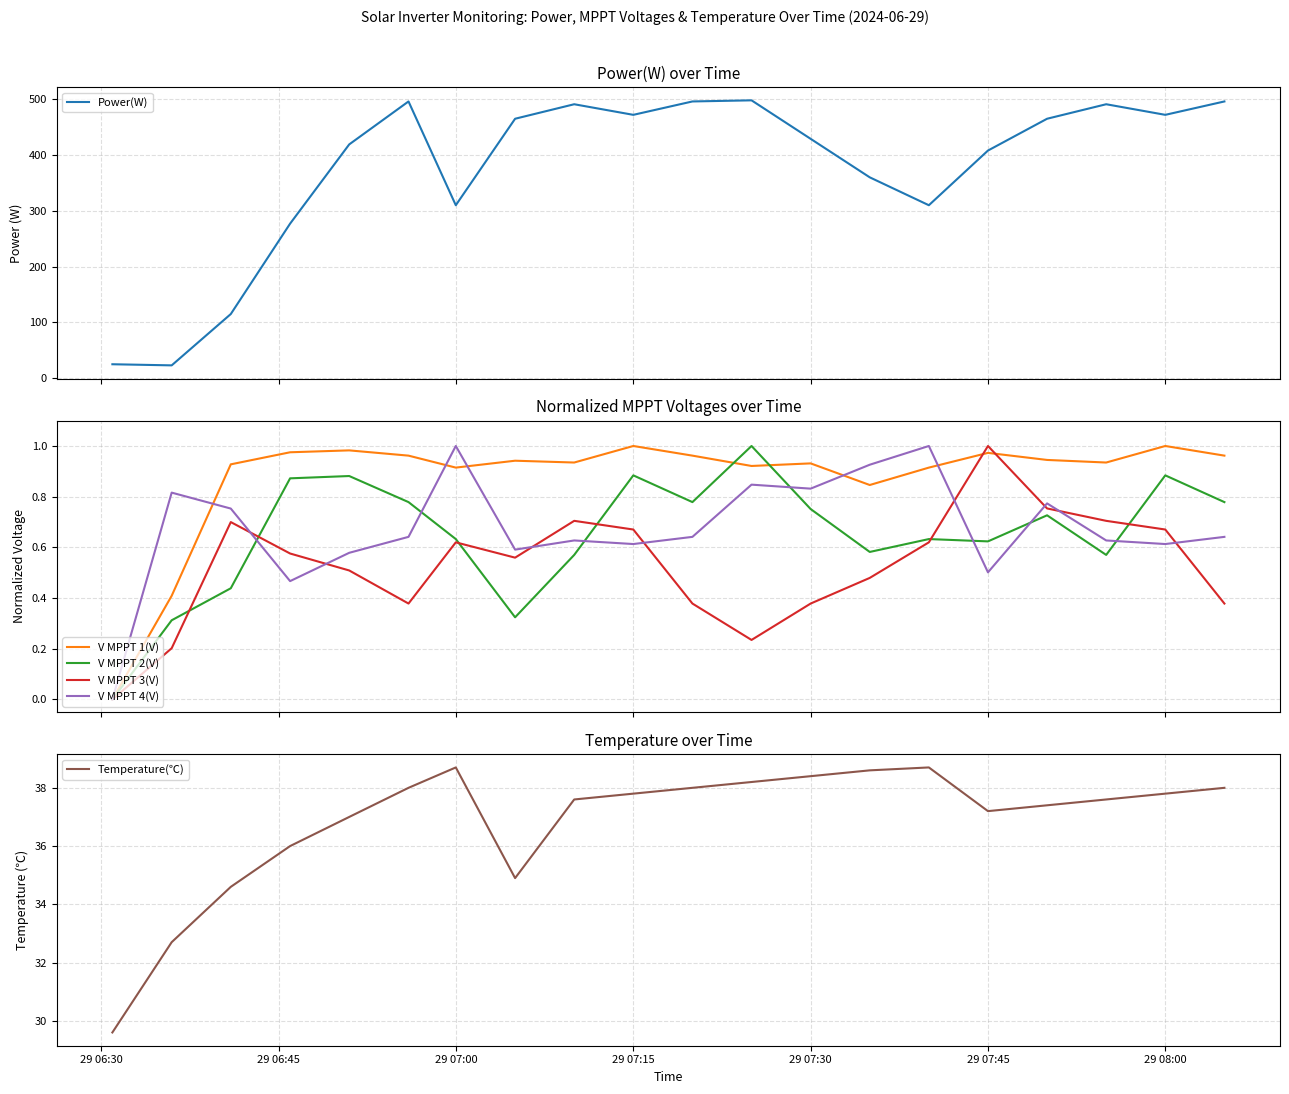

What is the minimum value for Power(W)?

23